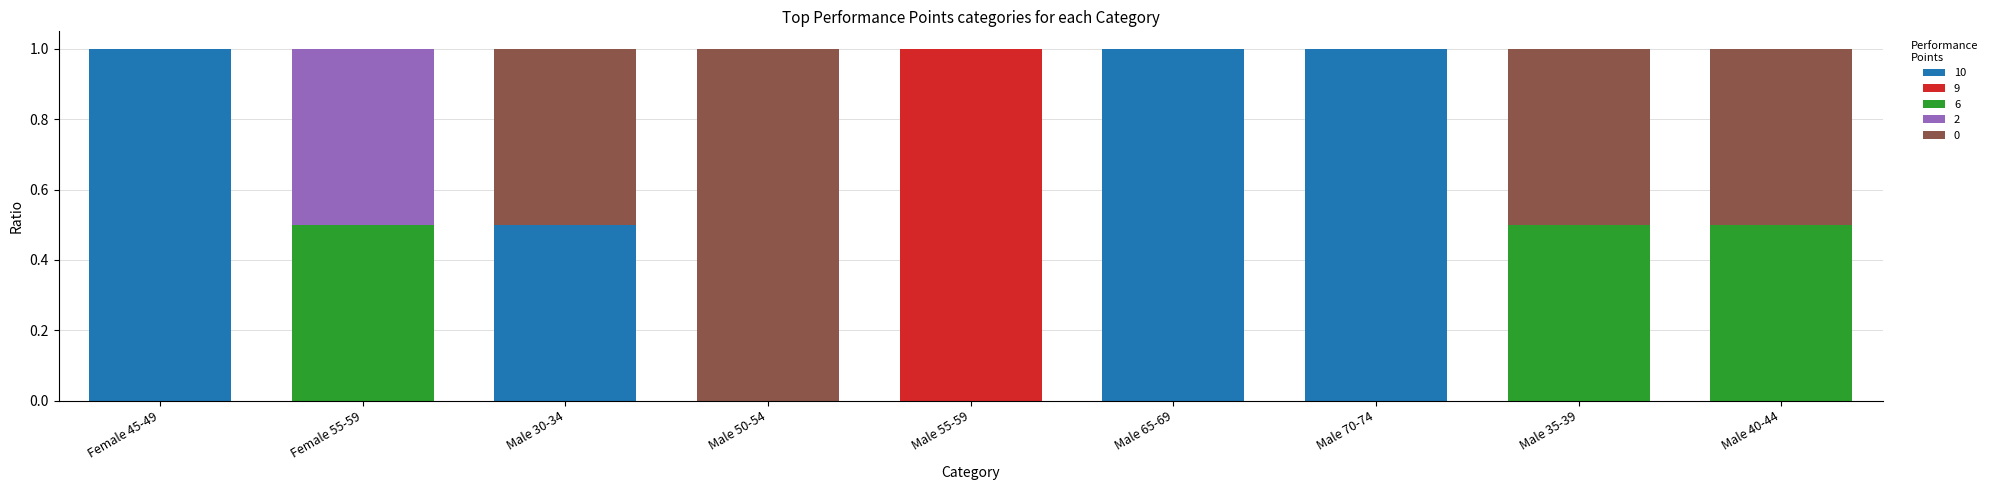

Does the chart contain stacked bars?

Yes